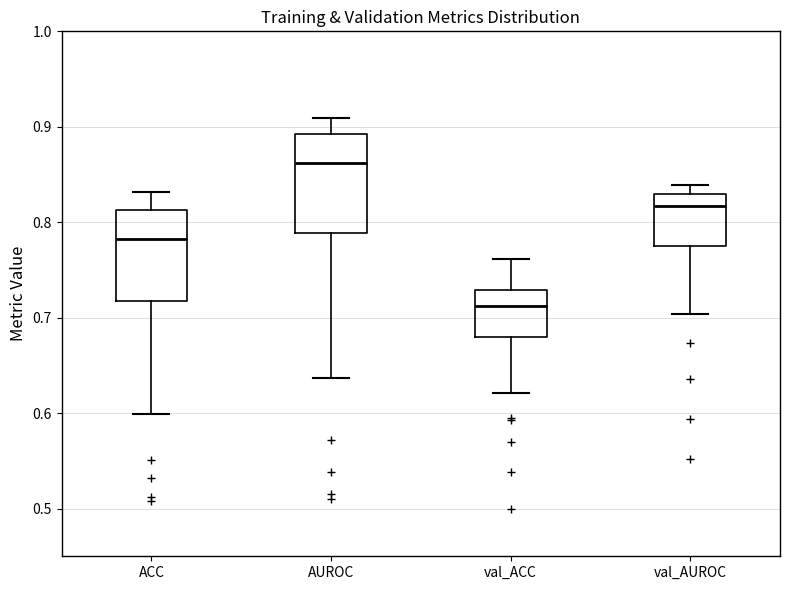

Where does the lower whisker of the box for AUROC end on the y-axis? The values are not printed on the chart, so give them approximately, as read against the axis.

0.64